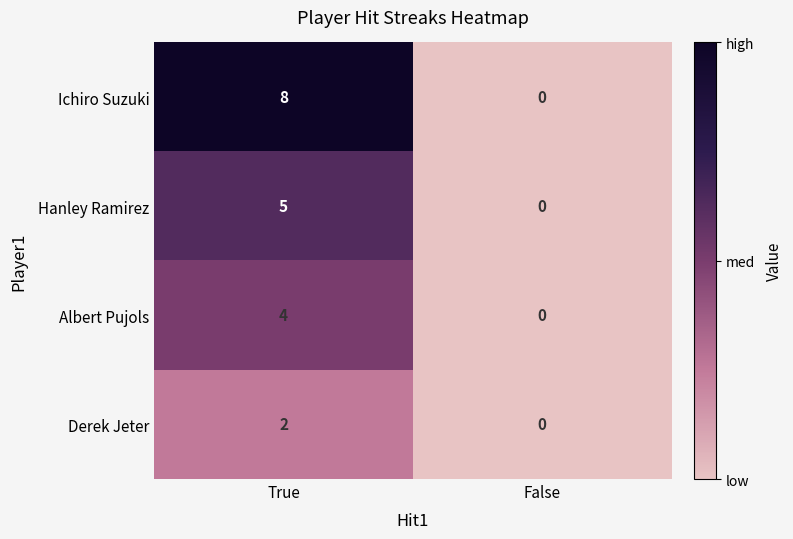

At which label does Albert Pujols reach its peak?

True